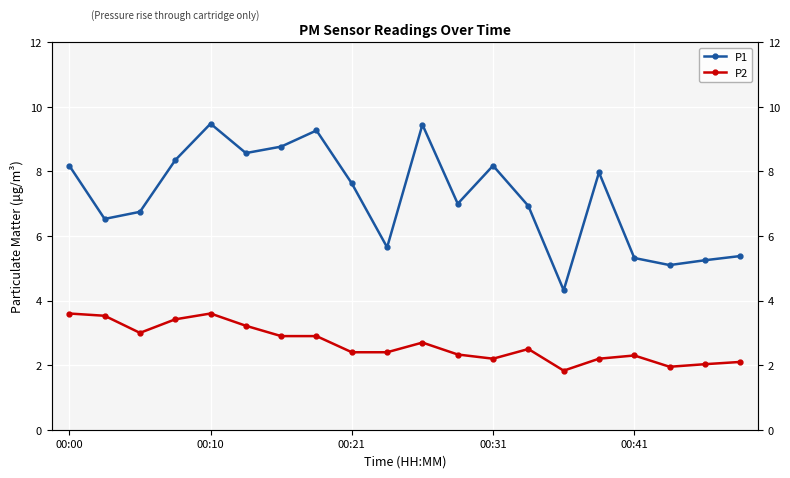

At which category does the chart reach its minimum across all series?

14